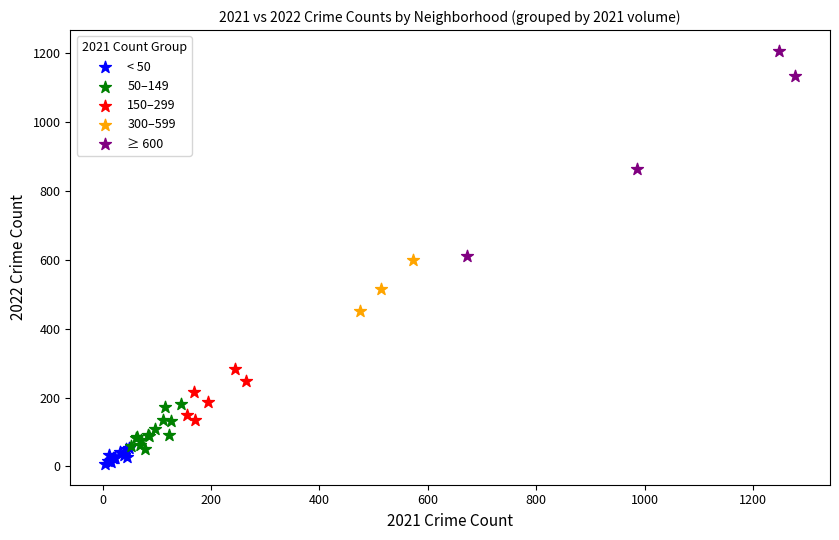

Which series reaches the maximum Y coordinate?

≥ 600